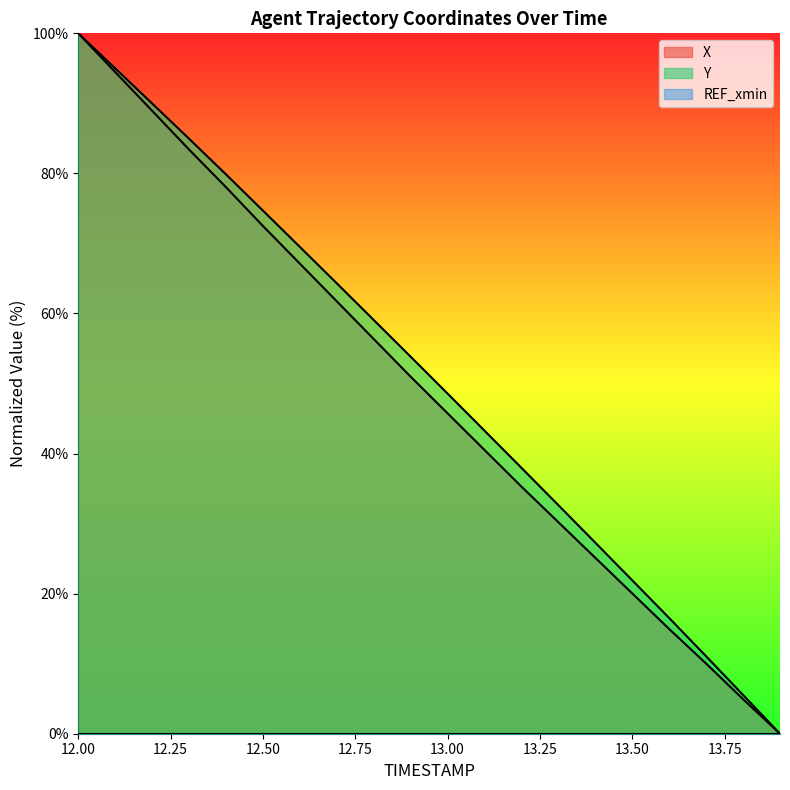

List the series in order of their overall mean, highest first.

Y, X